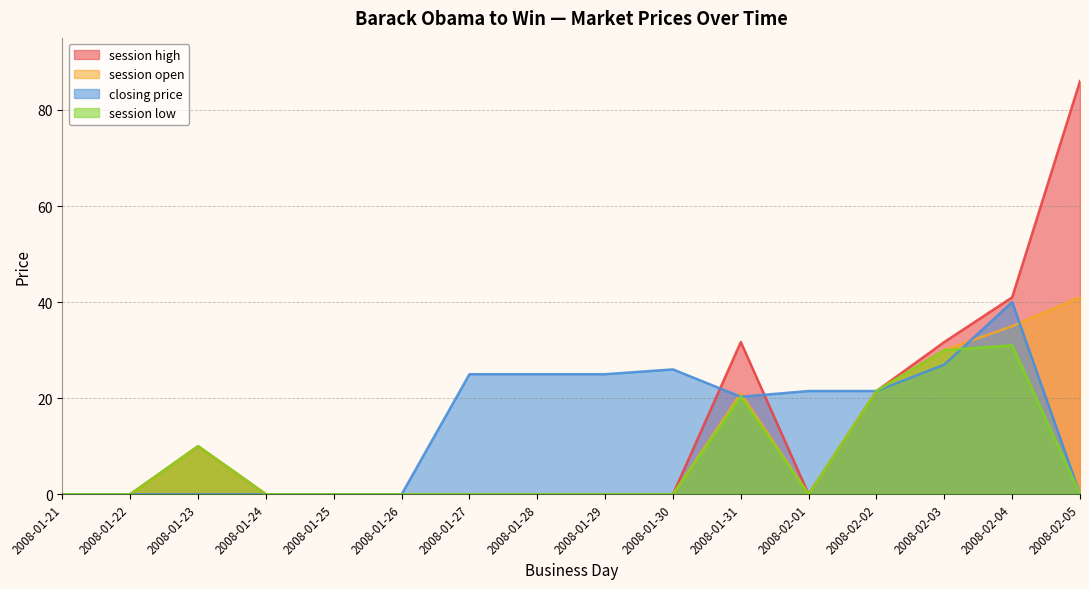

How many positive values does the session high series have?

6